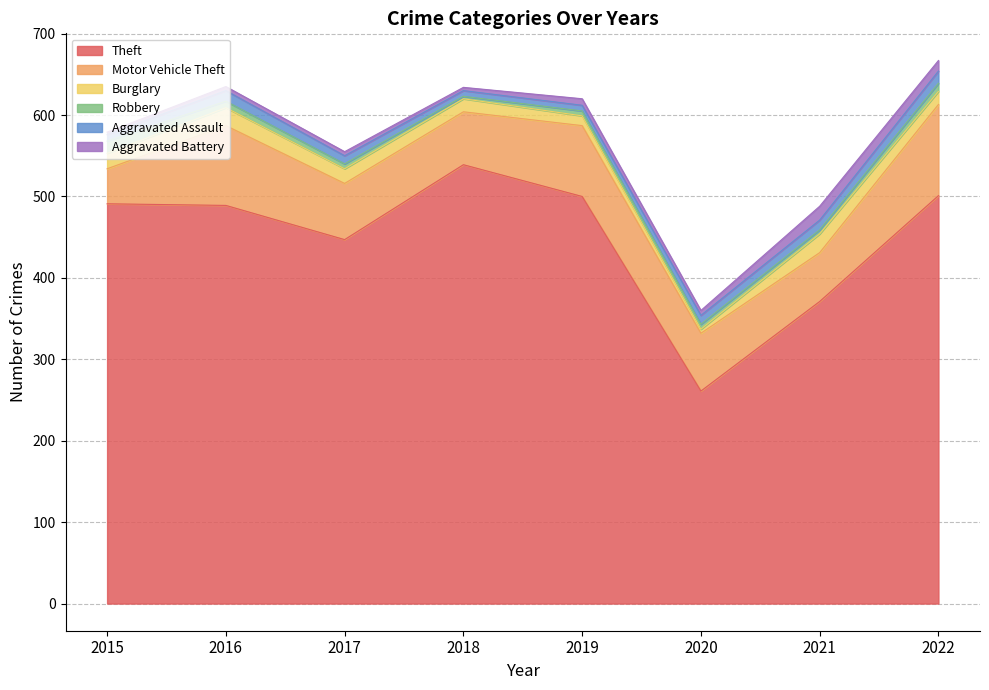

What is the value of the Motor Vehicle Theft point at the 1st from the left?

43